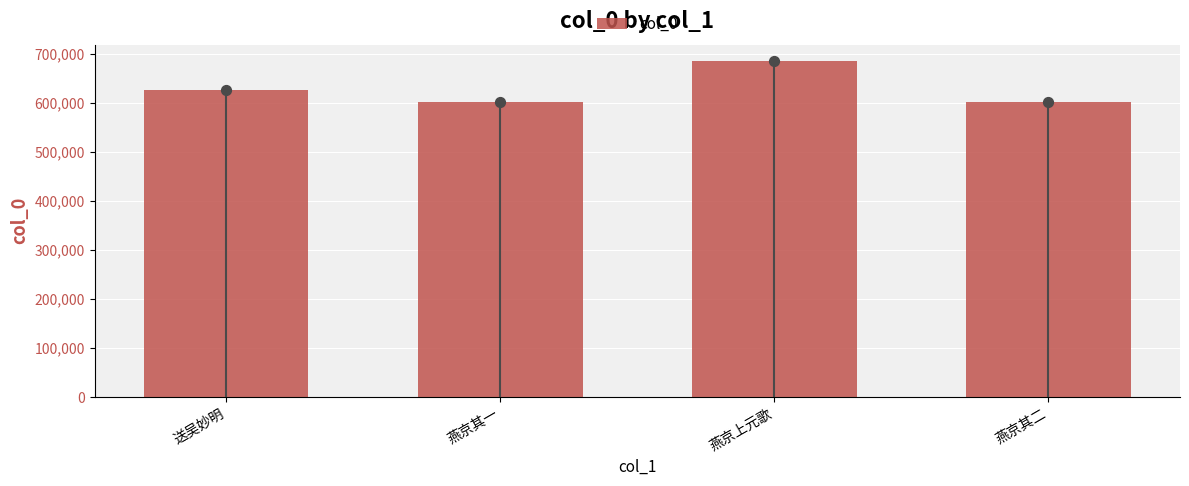

What is the change in value from 送吴妙明 to 燕京其二?

-25841